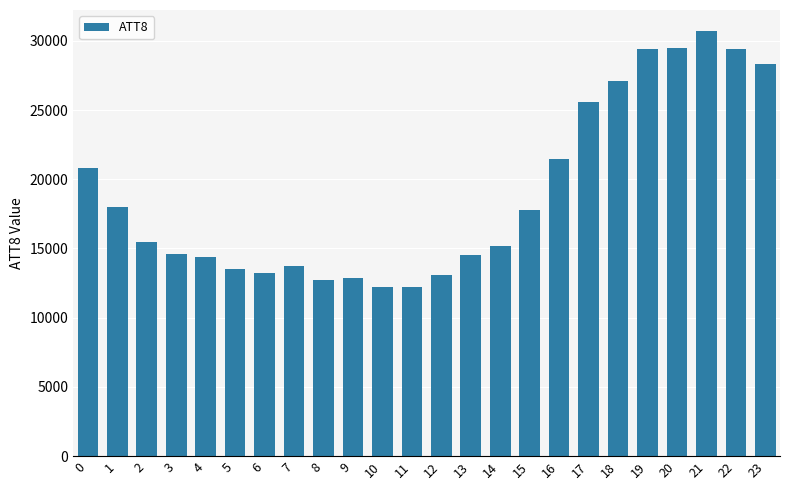

Is it true that the value at 3 is 8309?

False